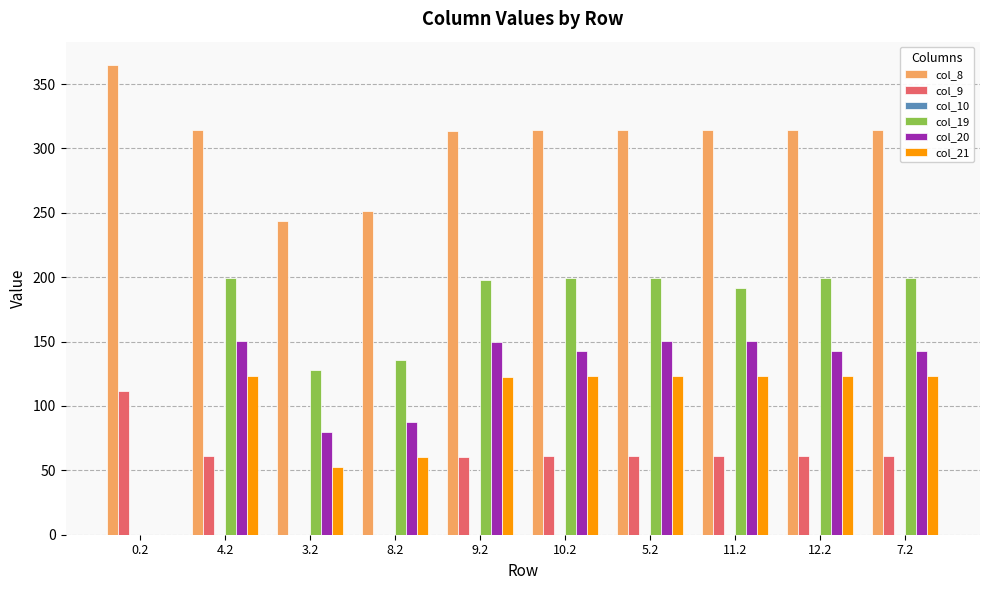

What is the spread (max minus min) of values at 10.2?

253.3